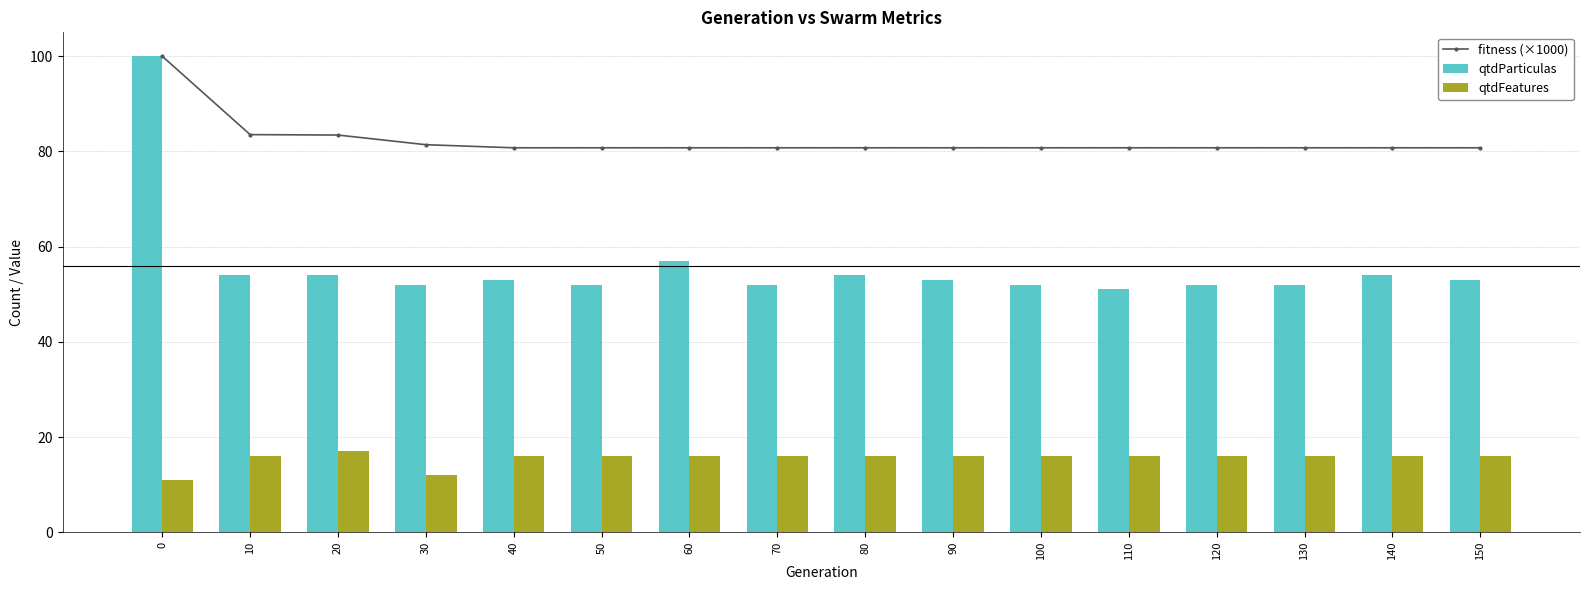

At how many categories does at least one series exceed 88?

1